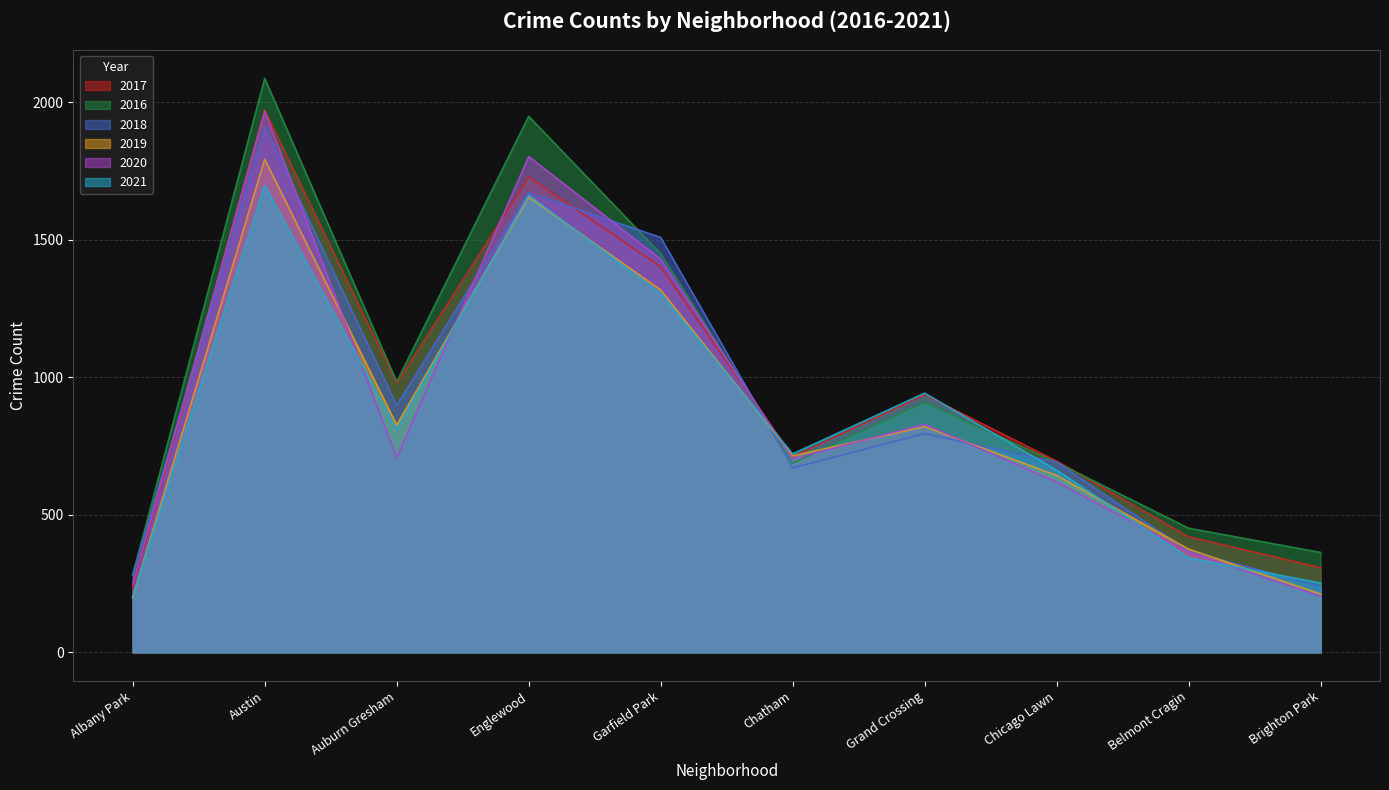

Reading right to left, extract all data points from this chart.

2017: 308	420	695	936	711	1401	1727	978	1971	234
2016: 363	451	690	908	687	1449	1948	983	2086	282
2018: 239	368	691	795	670	1508	1671	898	1911	281
2019: 212	375	643	820	714	1317	1654	826	1792	199
2020: 204	365	619	829	703	1429	1802	707	1967	246
2021: 252	343	662	942	721	1304	1661	811	1697	203